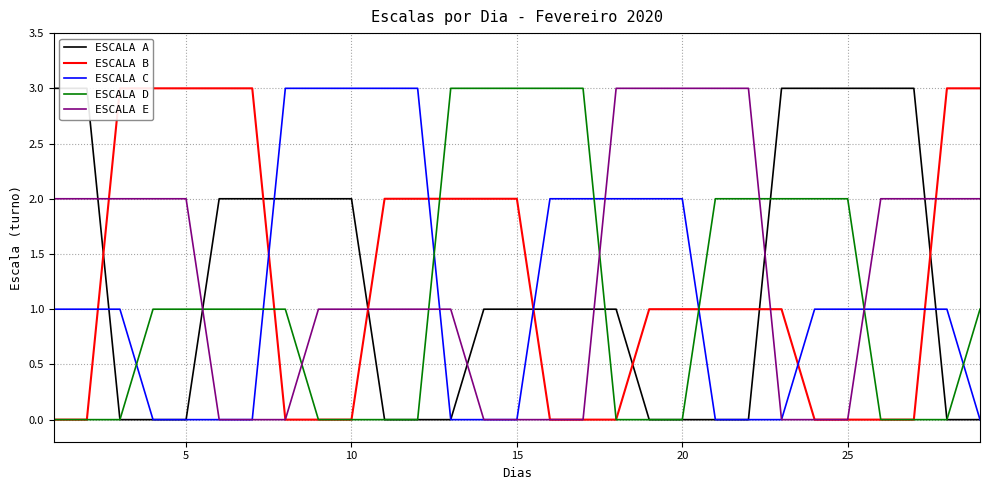

Which series ends up on top after the final intersection of ESCALA E and ESCALA D?

ESCALA E